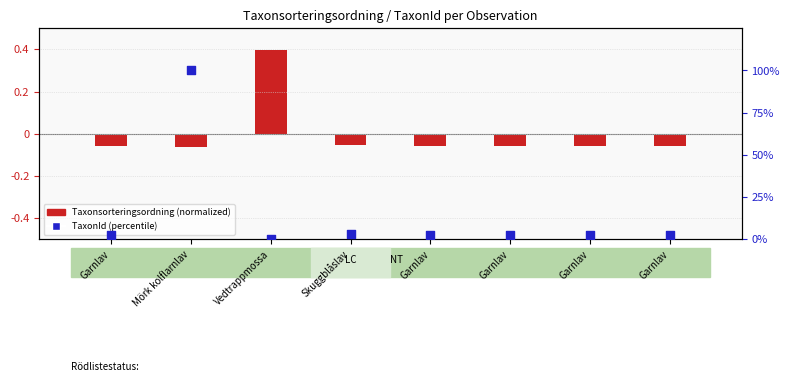

At how many categories does at least one series exceed 20?

1